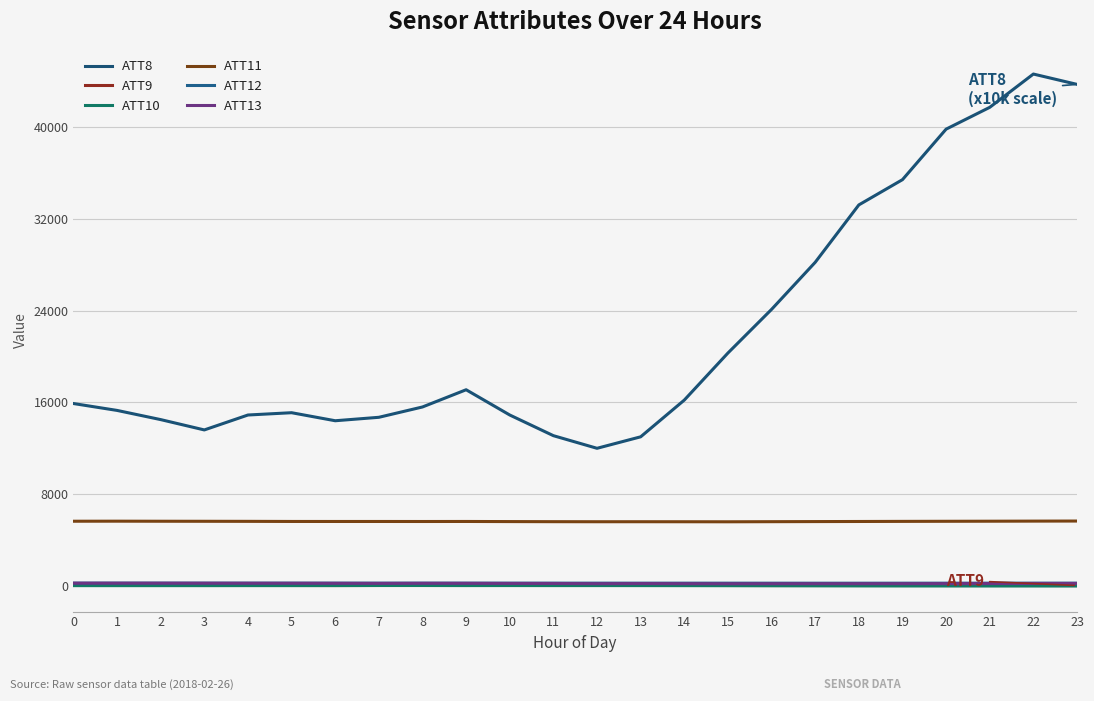

At which label does ATT13 reach its minimum?

15